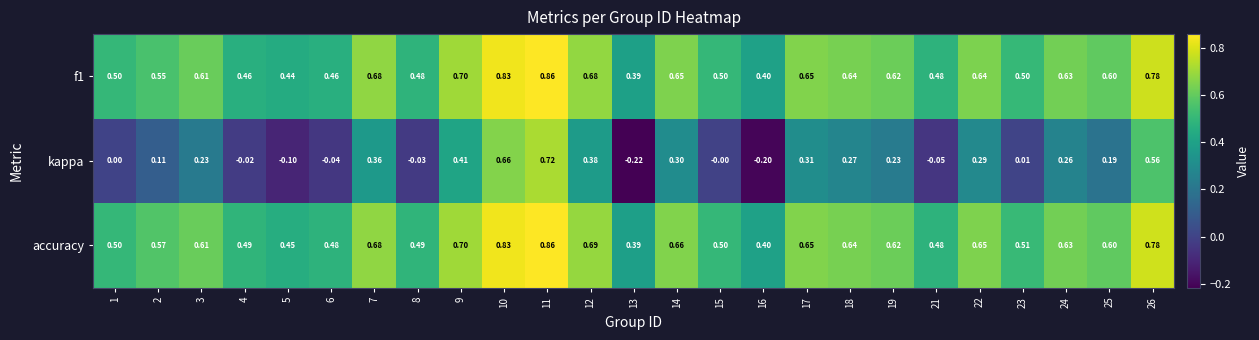

Which series has the largest total across all categories?

accuracy